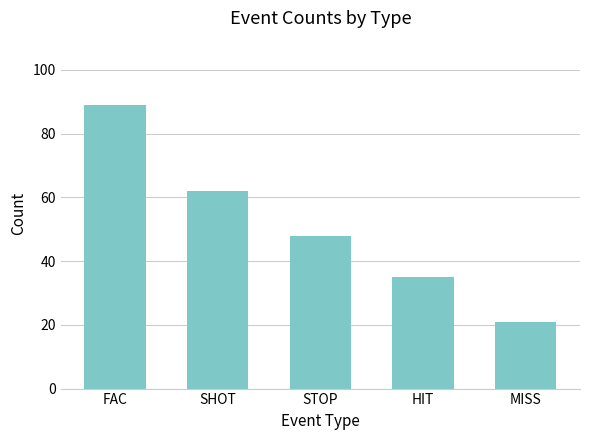

What is the value of the 2nd bar from the left?

62